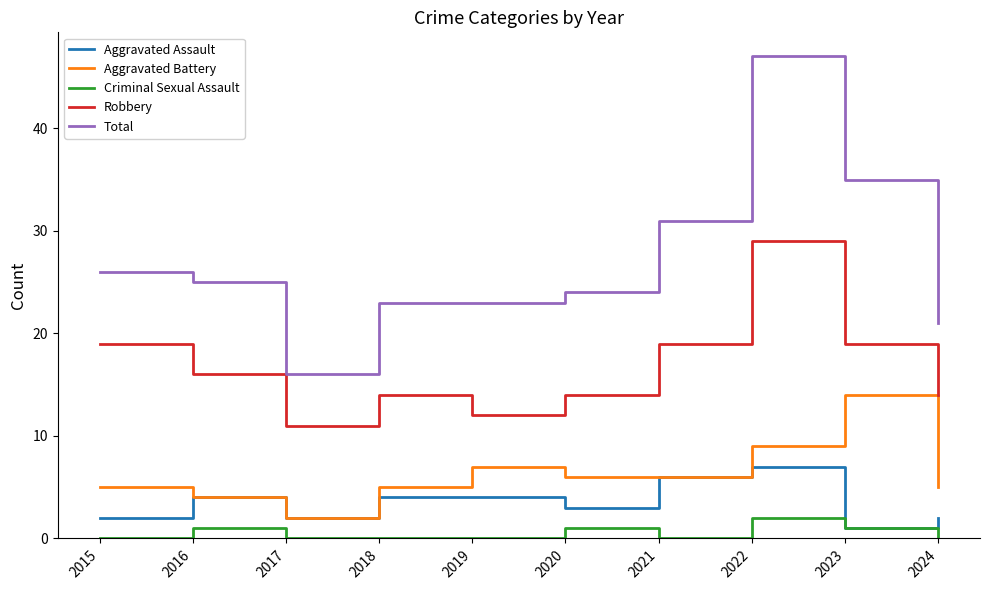

What is the average value of the Robbery series?

17